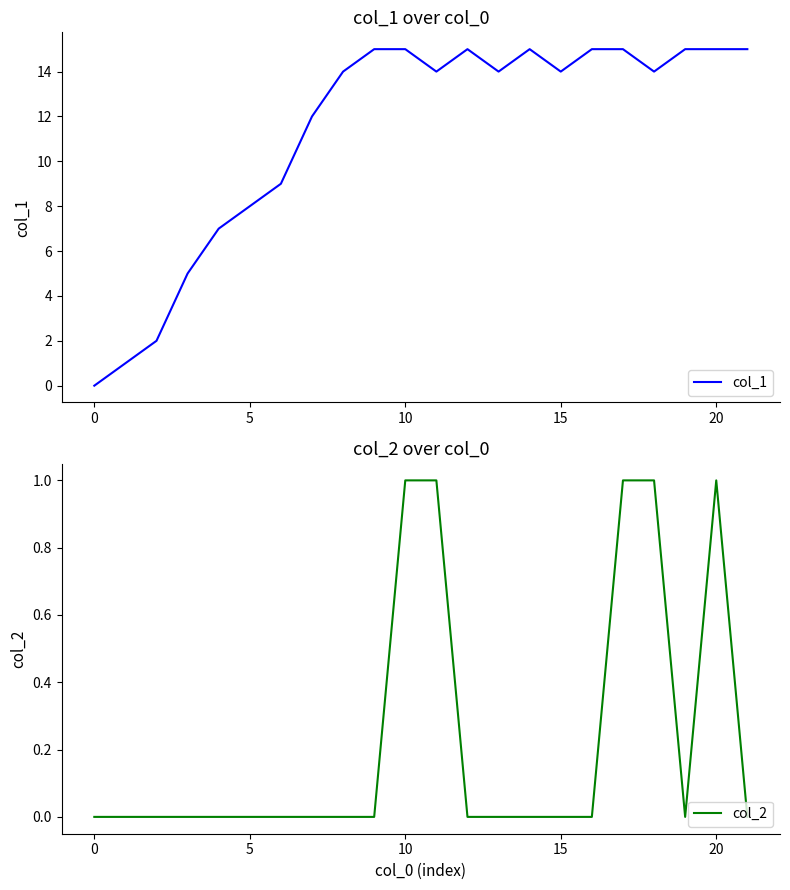

Which has a higher value, 15 or 19?

19